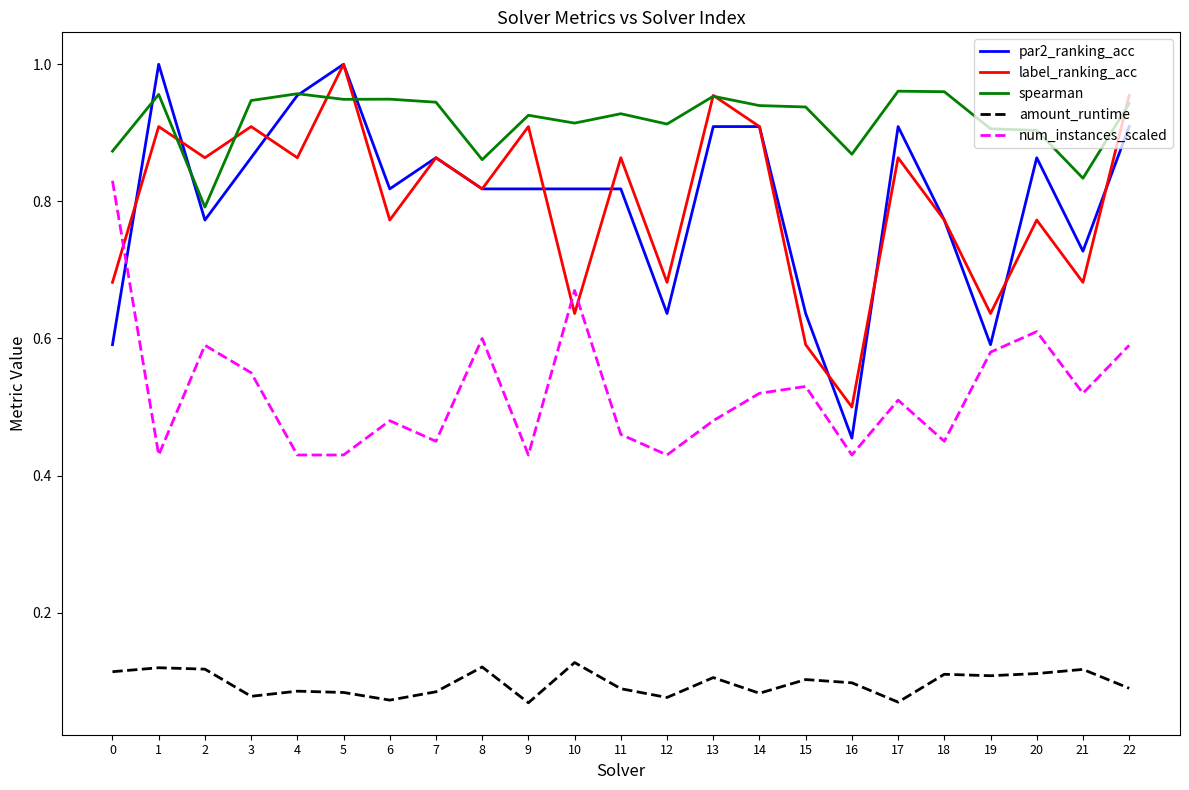

What are all the series names shown in the legend?

par2_ranking_acc, label_ranking_acc, spearman, amount_runtime, num_instances_scaled